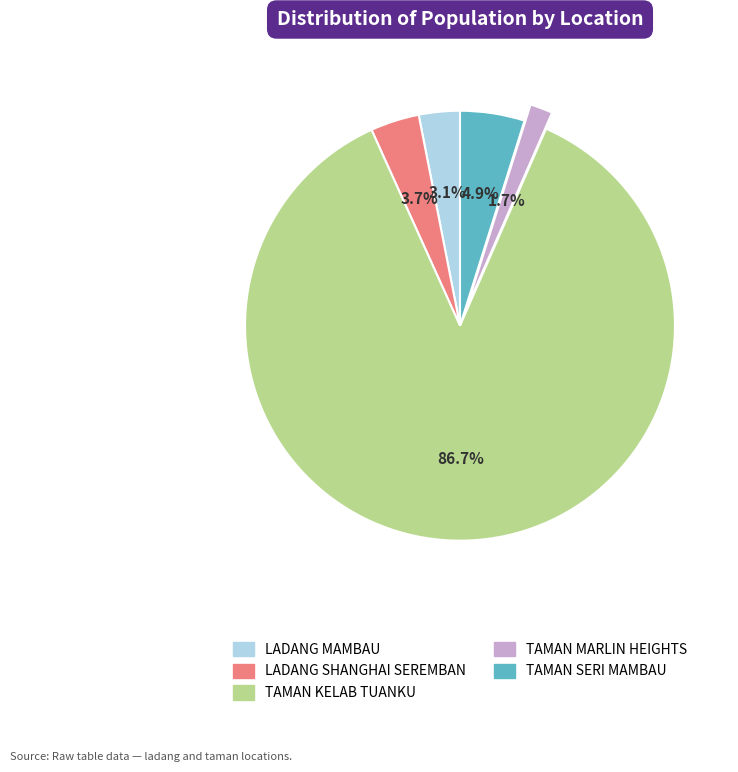

Which slice is the largest?

TAMAN KELAB TUANKU